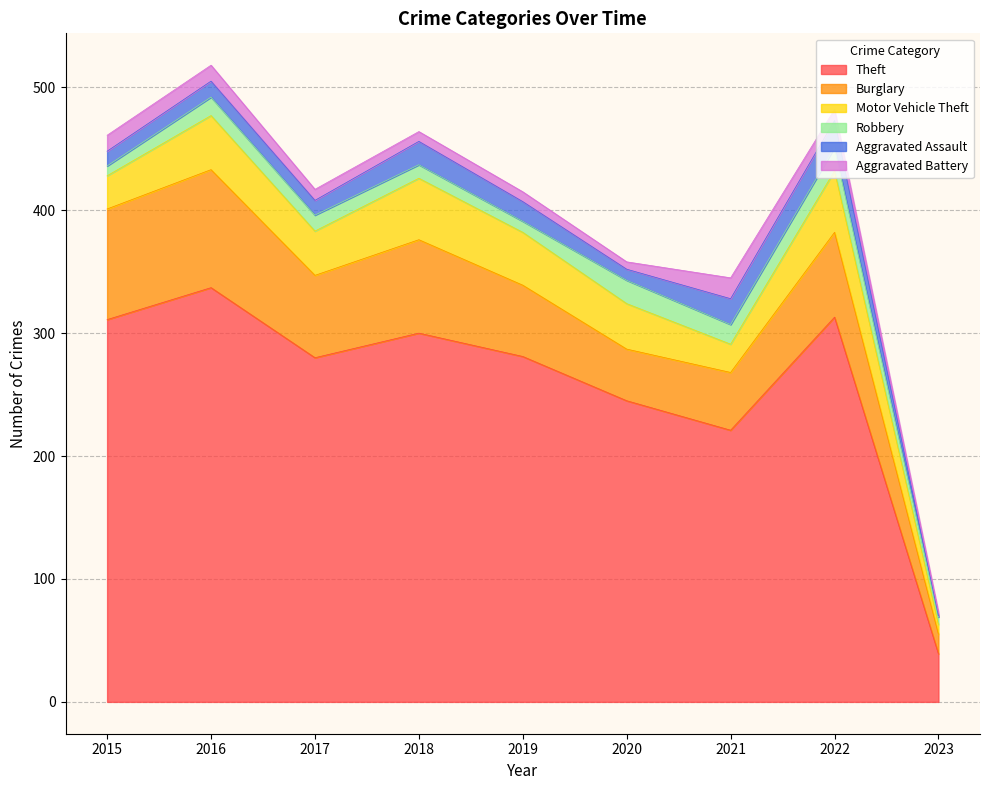

At which category is the sum across all series the highest?

2016